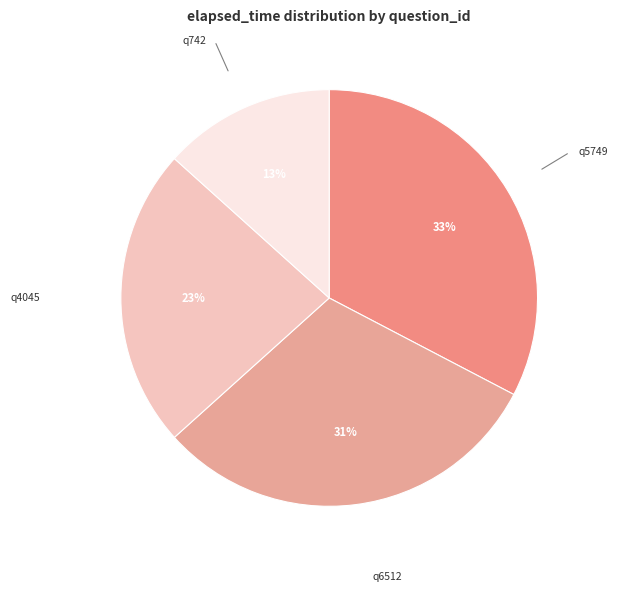

To the nearest percent, what is the average slice percentage?

25%